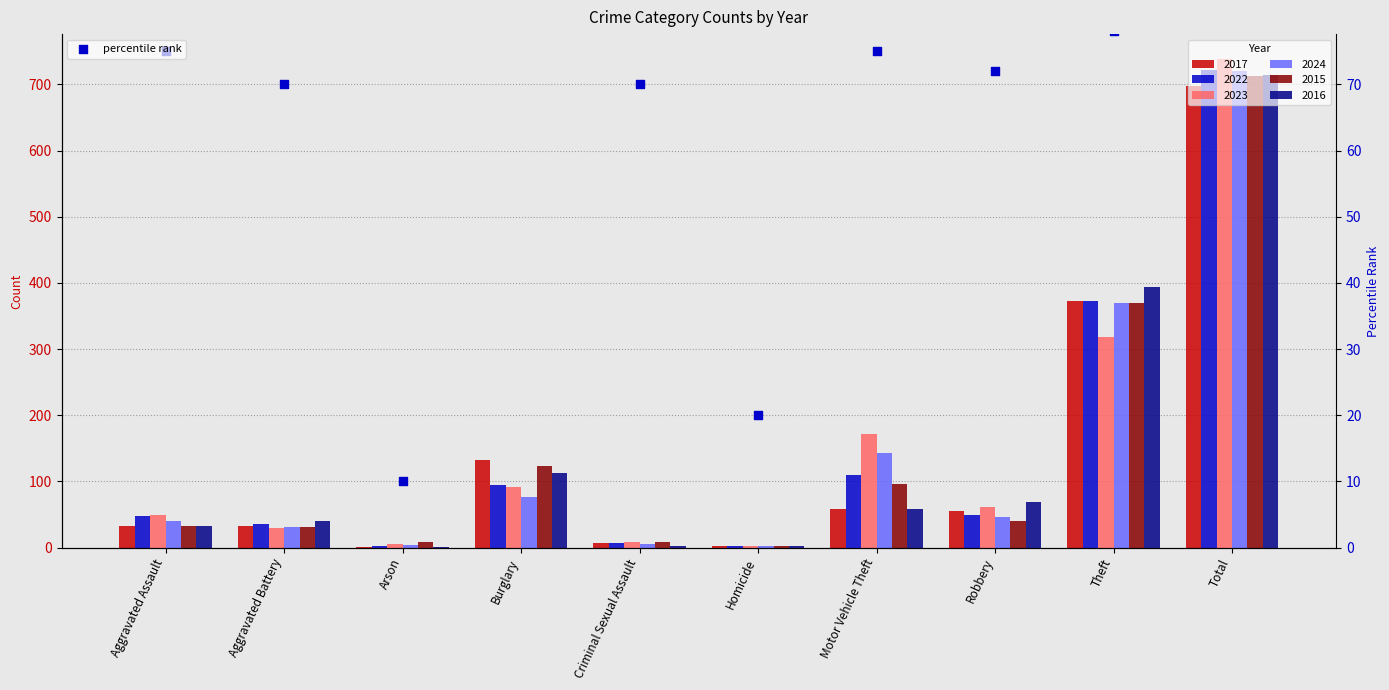

Which has a higher value, Robbery or Burglary?

Burglary